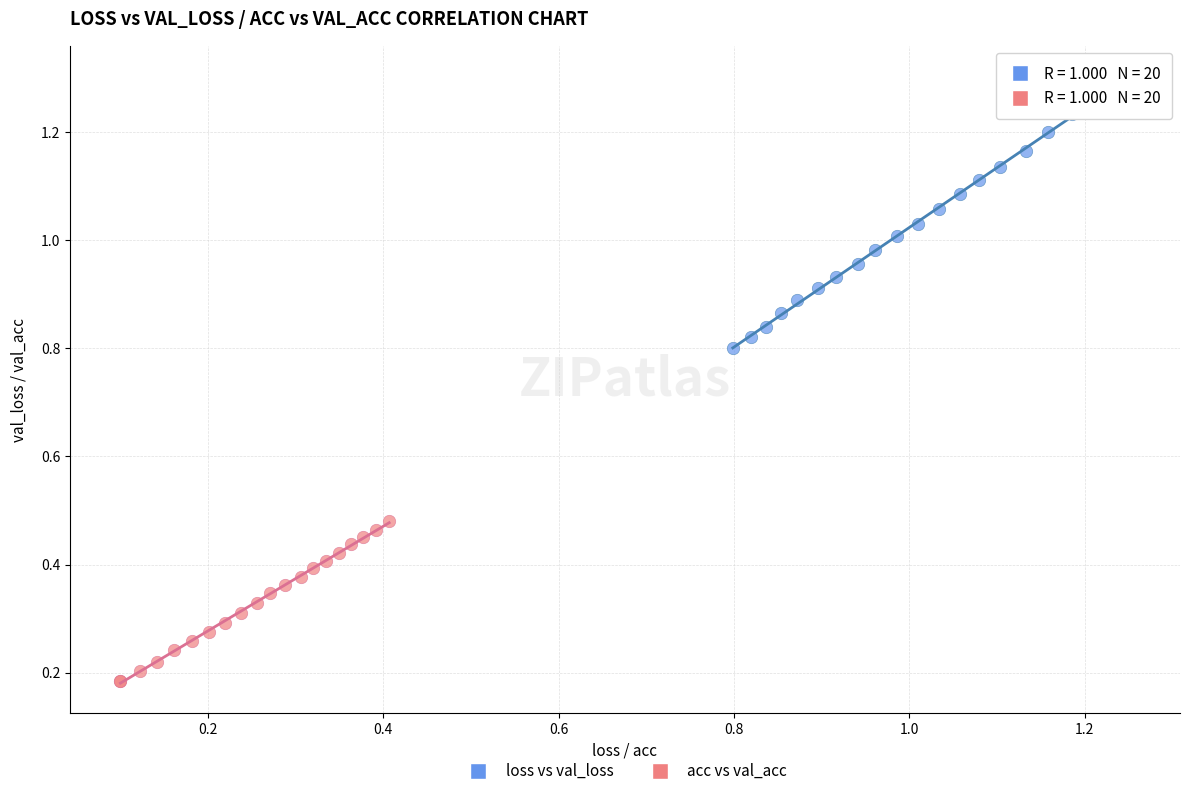

What are all the series names shown in the legend?

loss vs val_loss, acc vs val_acc